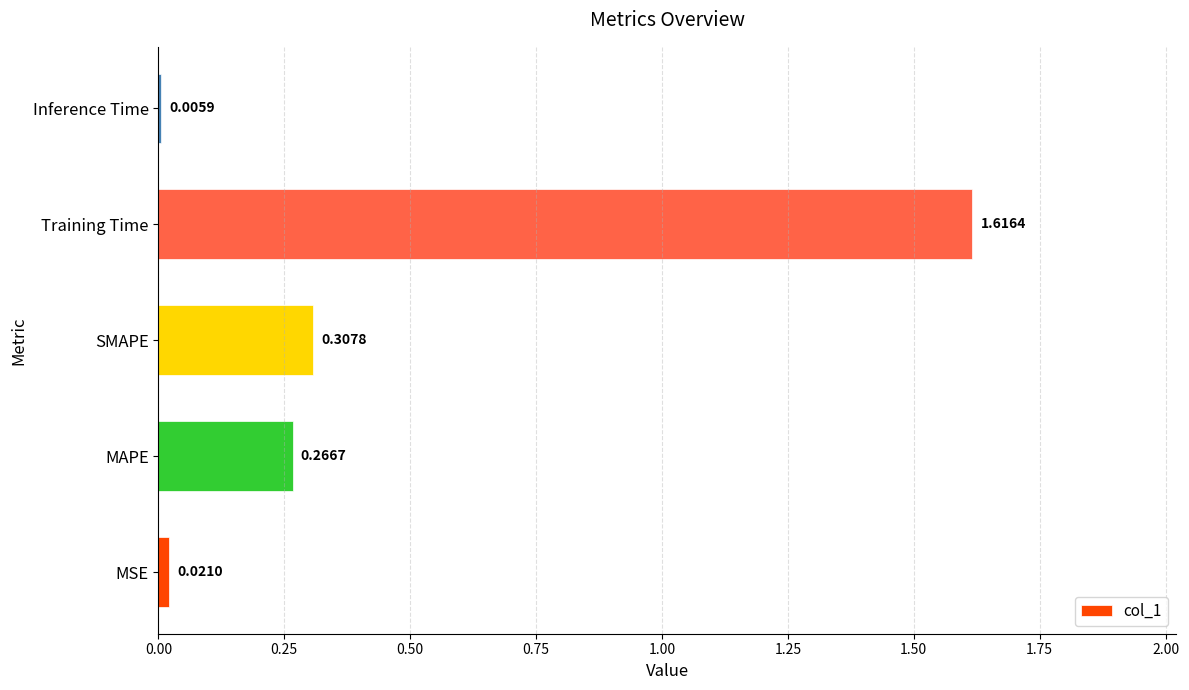

Between Training Time and MAPE, which is larger?

Training Time